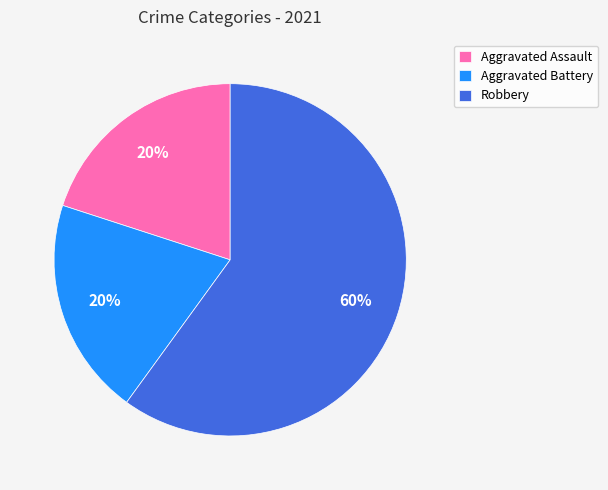

The Aggravated Battery slice represents 20% of the pie. True or false?

True